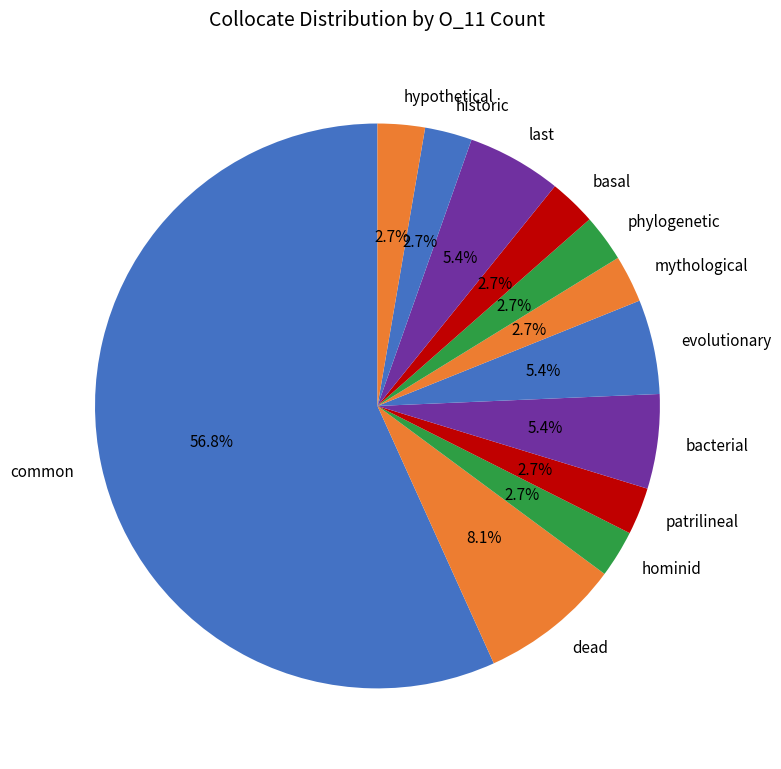

Which slice is the largest?

common